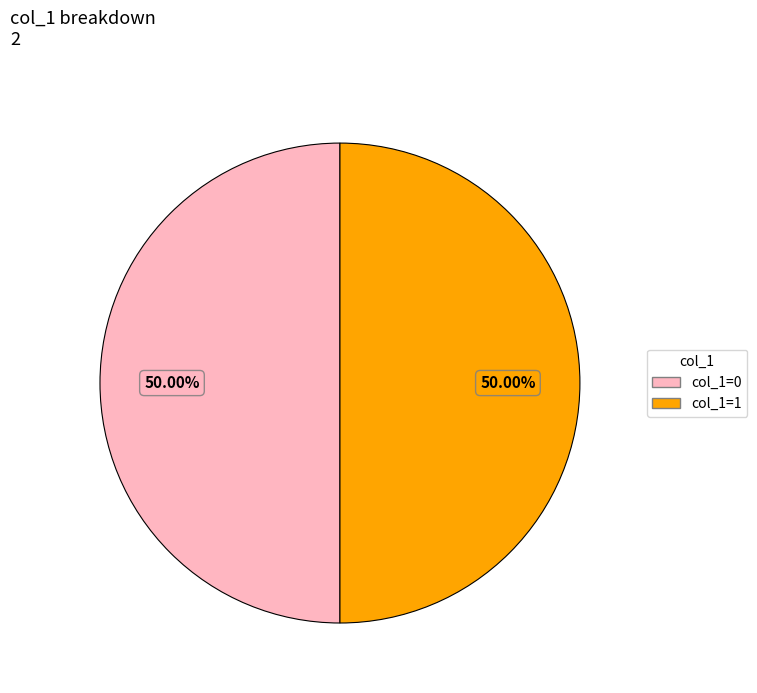

To the nearest percent, what is the difference between the largest and smallest slice percentages?

0%